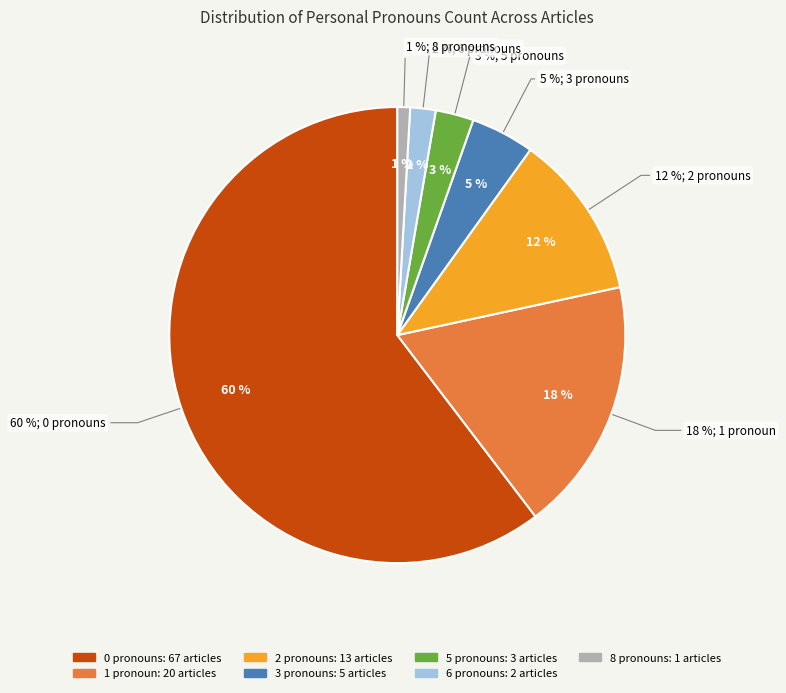

The 0 slice represents 60% of the pie. True or false?

True